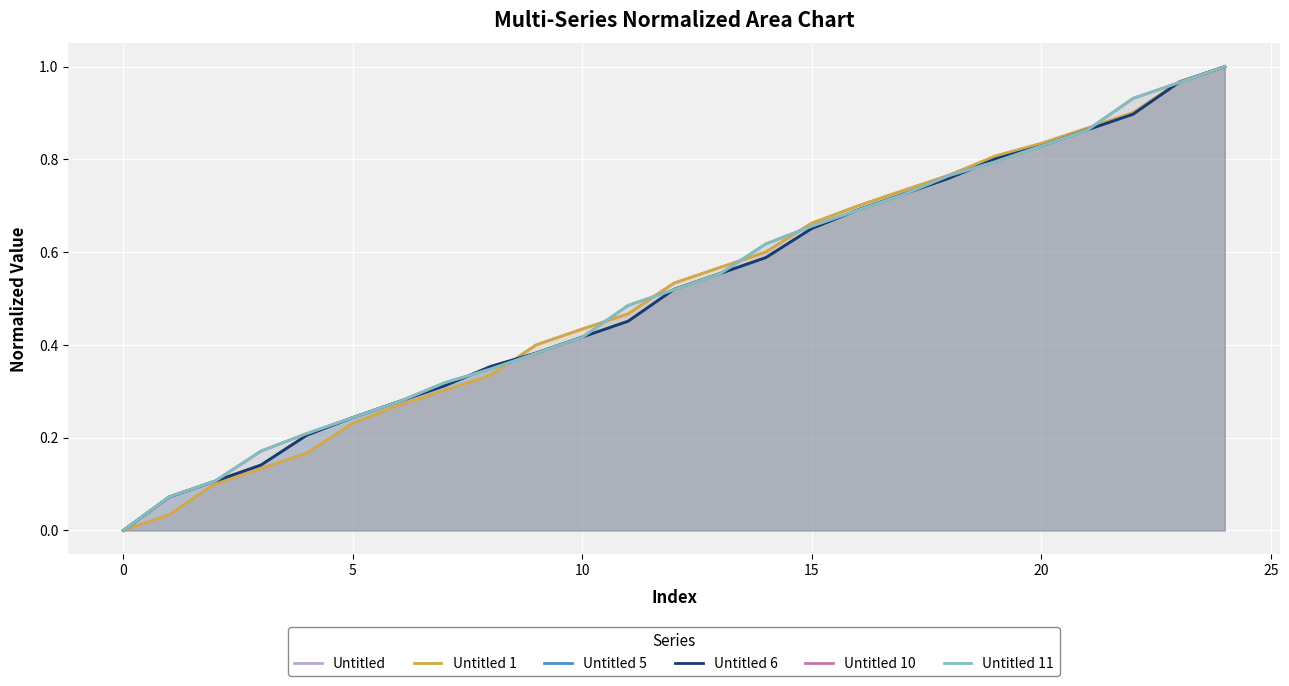

Is it true that Untitled 6 equals 0.5 at 11?

True